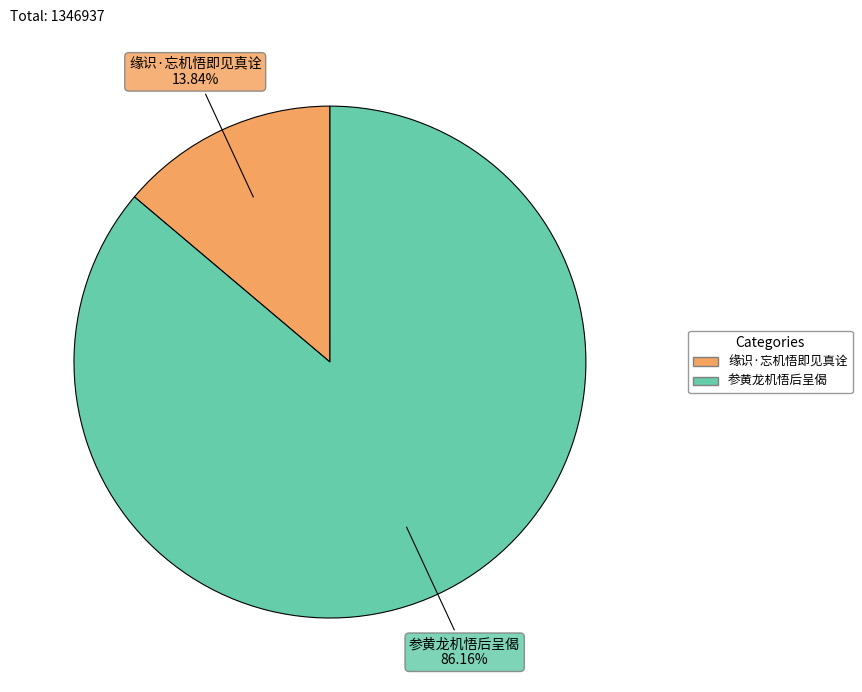

What percentage is NOT represented by 参黄龙机悟后呈偈?

13.8%